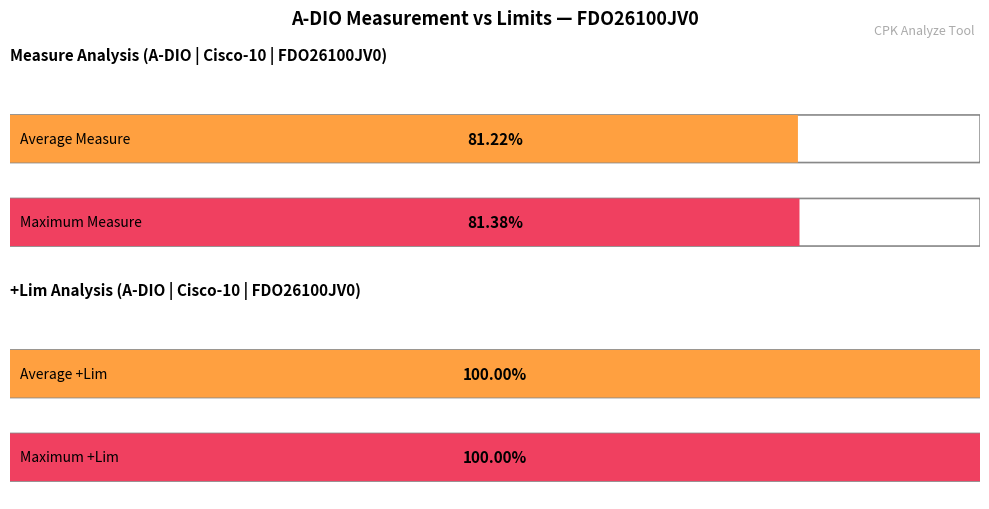

True or false: Measure has a value of 0.6 at FDO26100JV0_7.

False